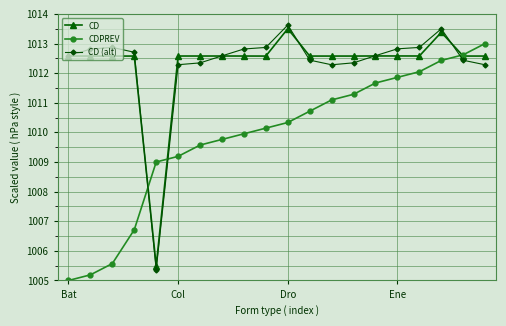

At how many categories does at least one series exceed 1007?

20